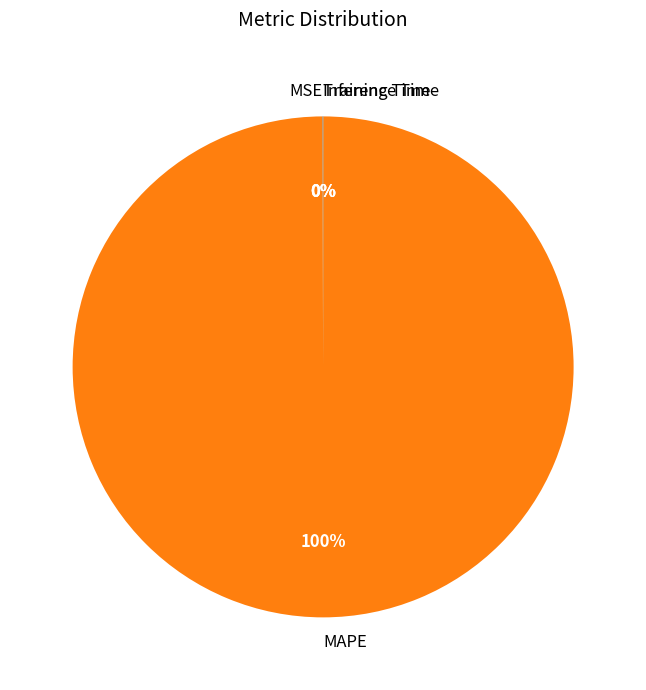

Is it true that MAPE is 93% of the pie?

False